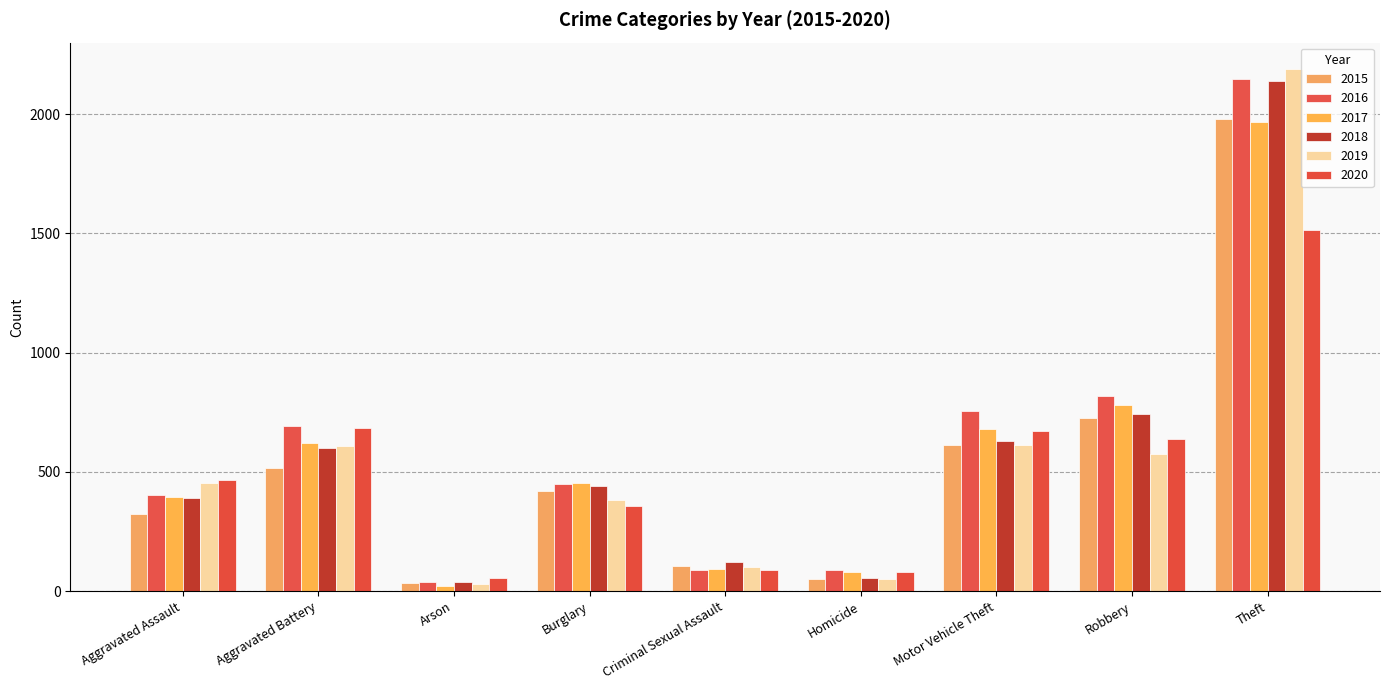

What is the average value of the 2015 series?

530